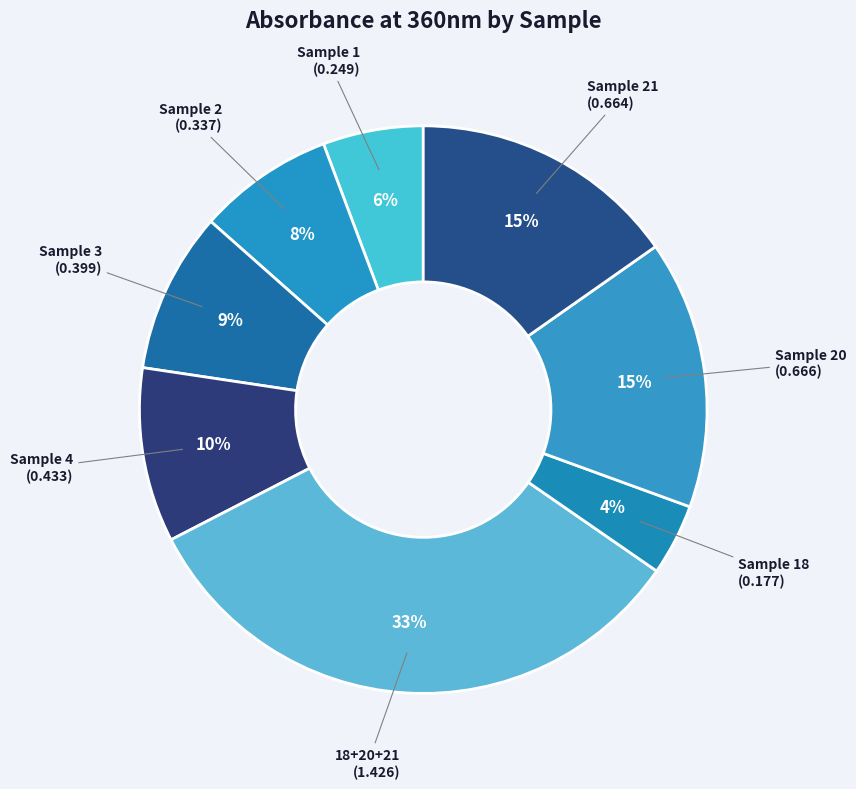

How many slices are in this pie chart?

8